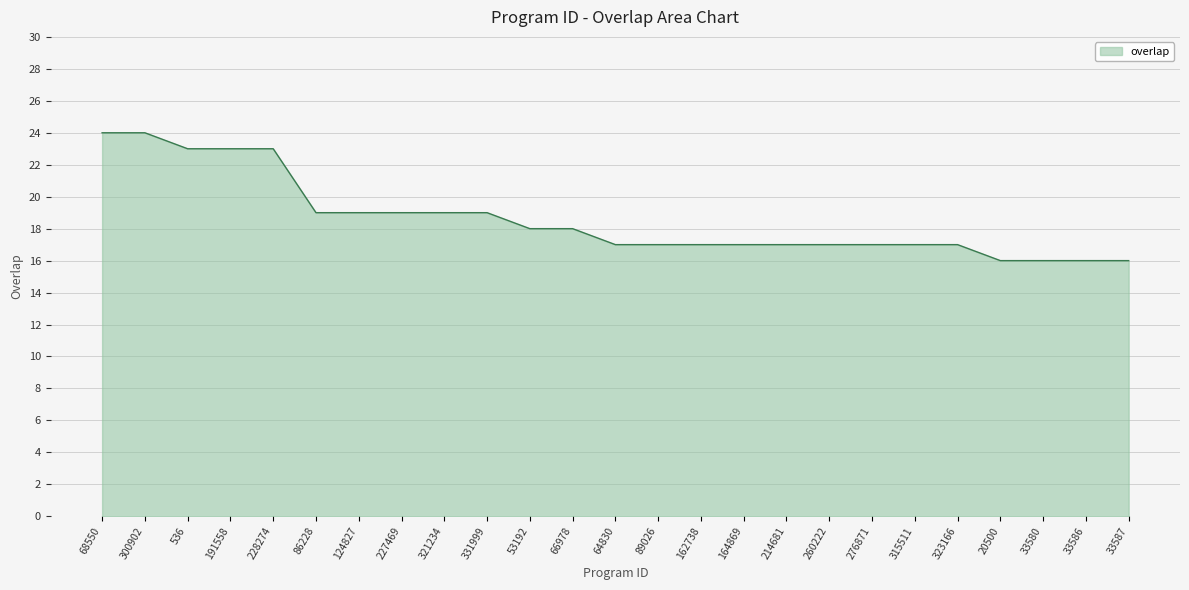

What is the difference between the values at 214681 and 33586?

1